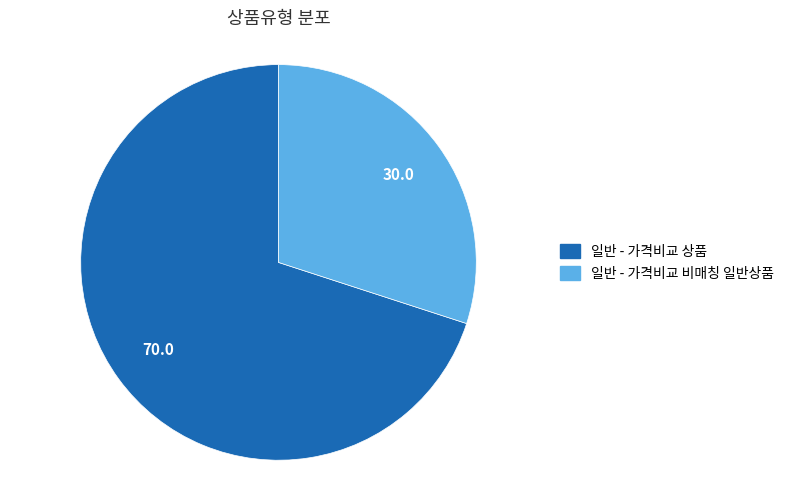

Is there a majority slice in this chart?

Yes